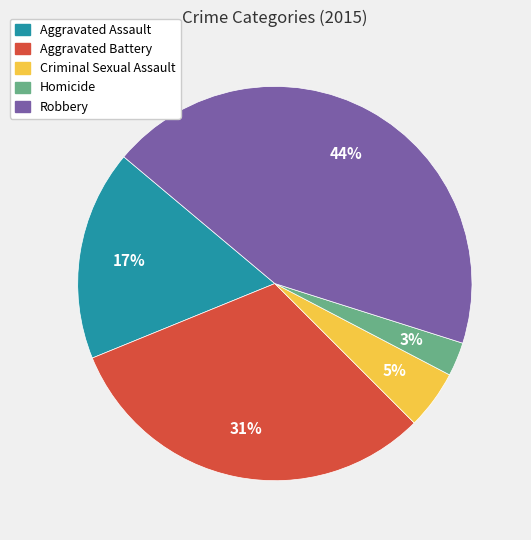

How many segments does this pie chart have?

5